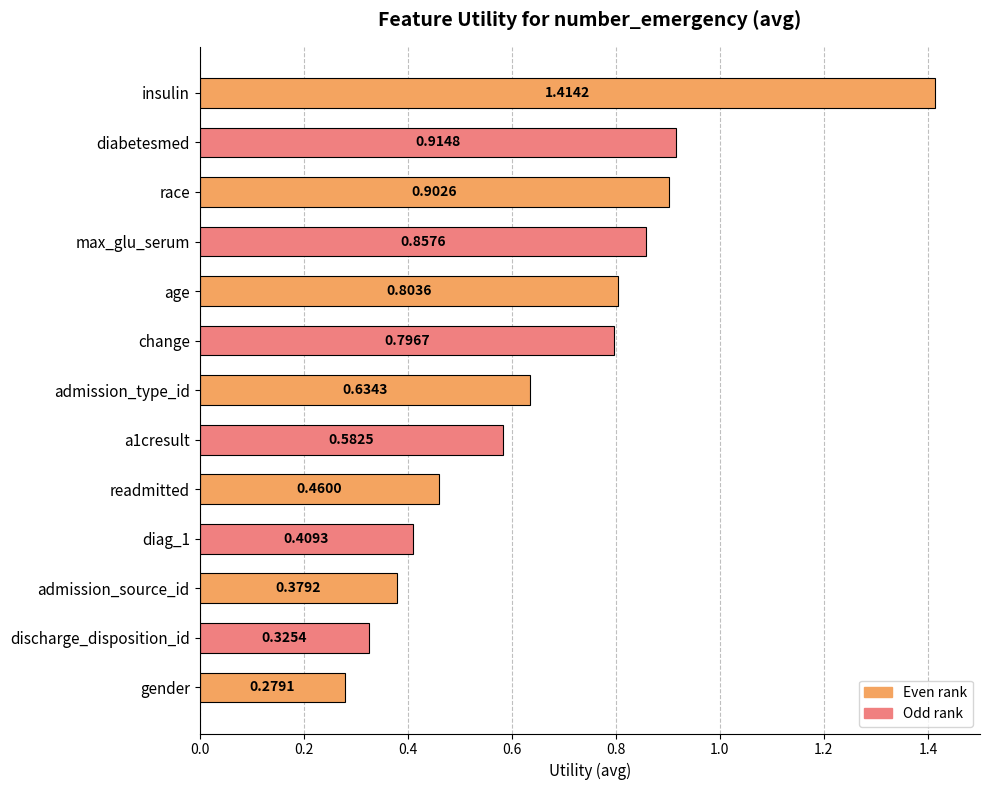

Between admission_source_id and insulin, which is larger?

insulin